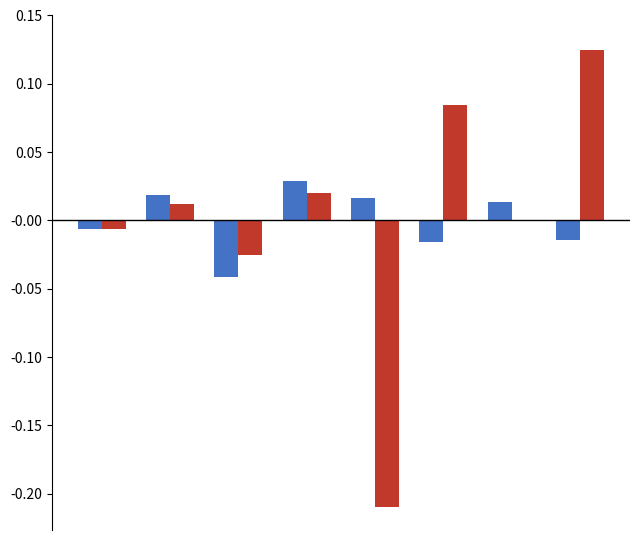

How many groups of bars are there?

8